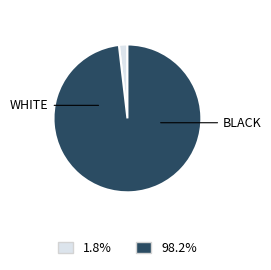

Is there any slice that represents more than half of the pie?

Yes